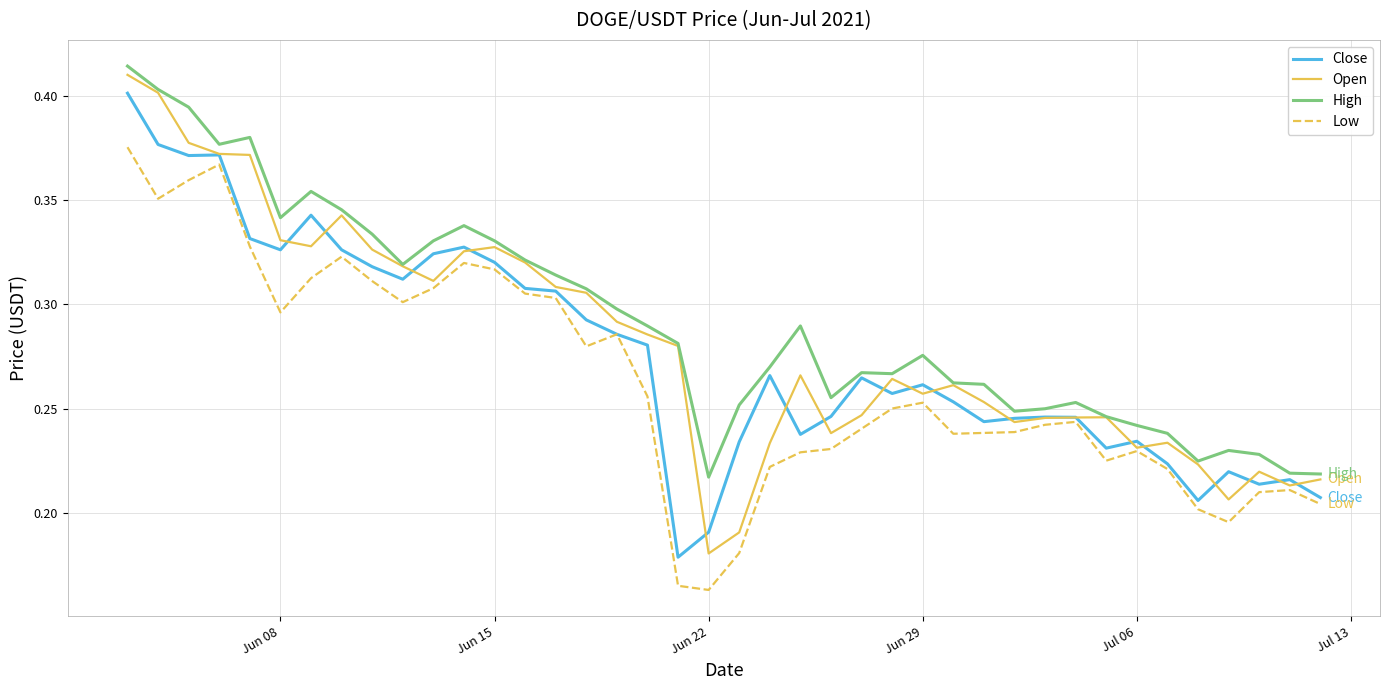

Does the chart display data point markers on the line(s)?

No